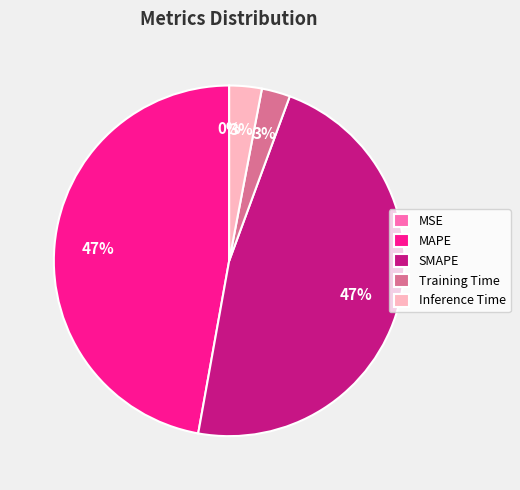

What percentage is the Training Time slice, to the nearest percent?

3%